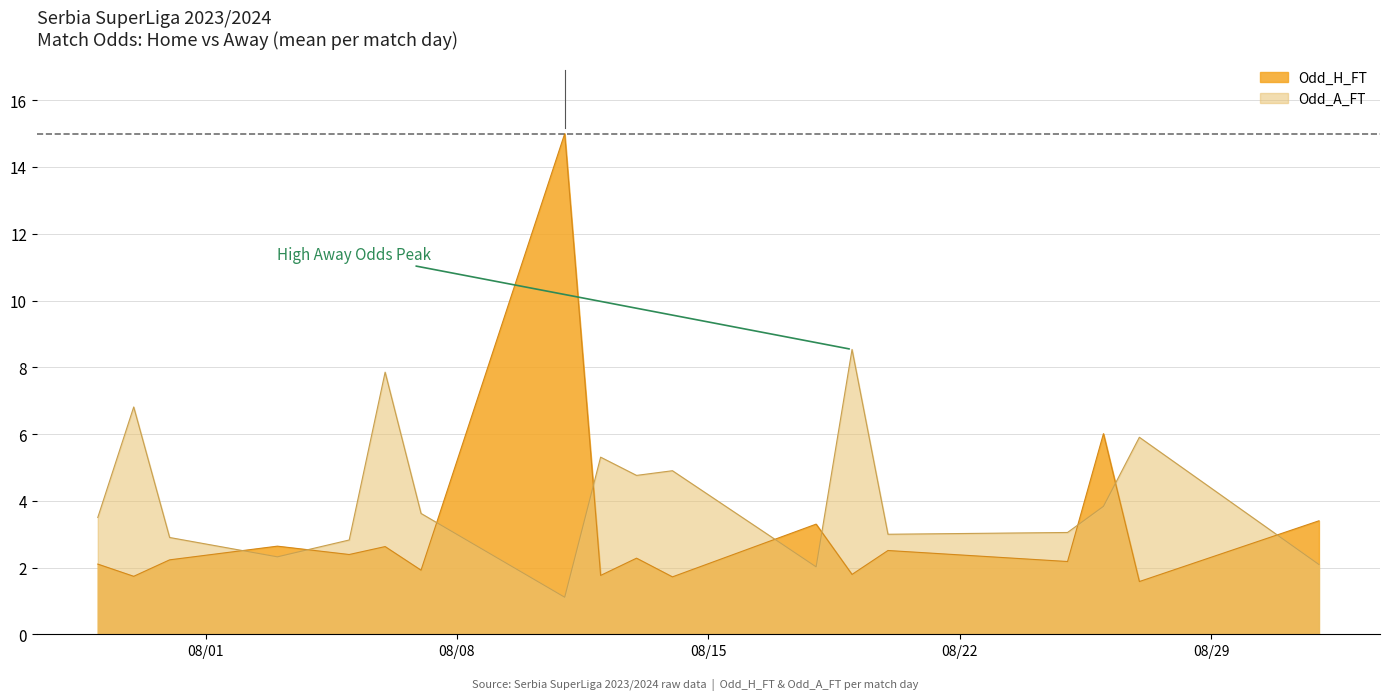

True or false: XG_Total_Pre and Odd_A_FT intersect in this chart.

False